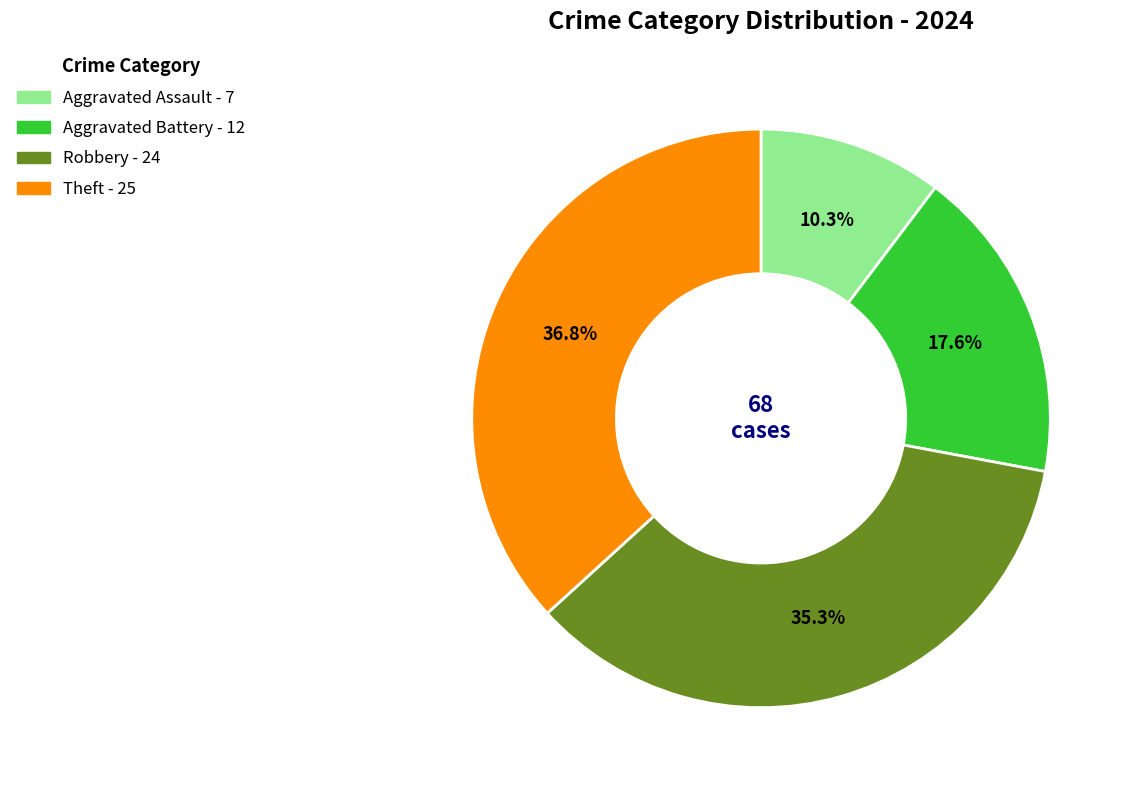

Does Aggravated Assault represent more than half of the total?

No